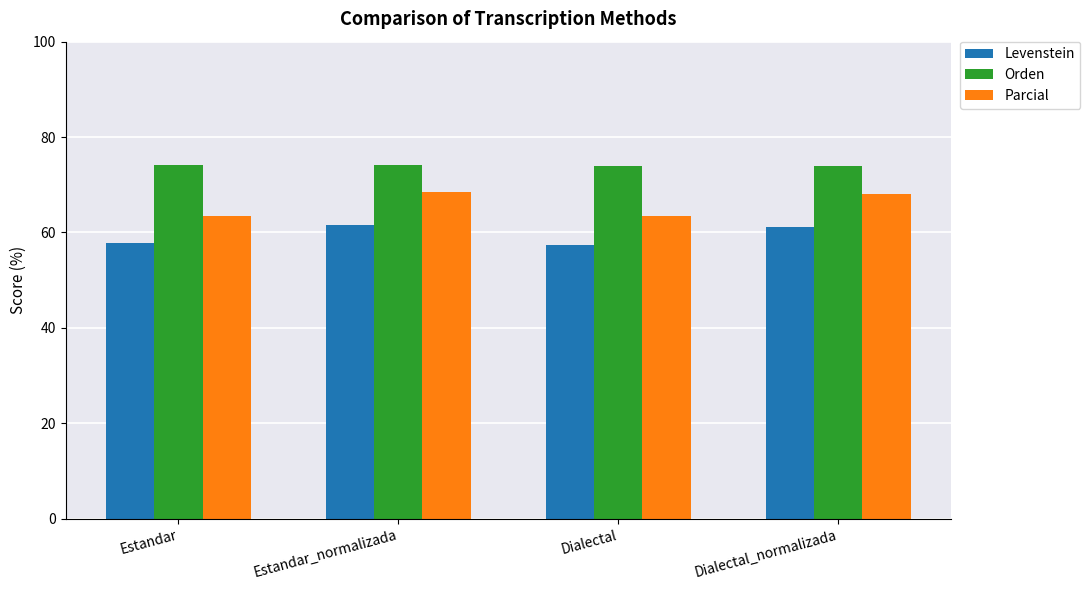

What is the smallest value displayed?

57.4